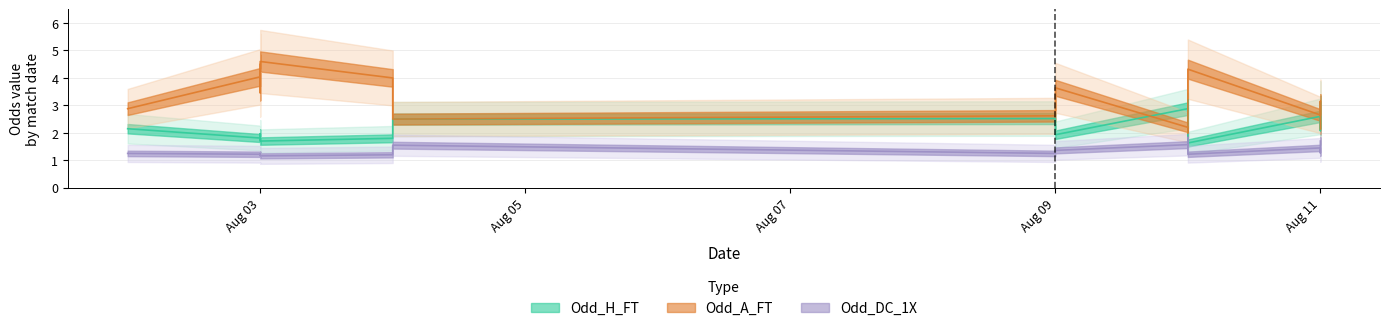

True or false: Odd_DC_1X has a value of 1.2 at 2024-08-03.

True